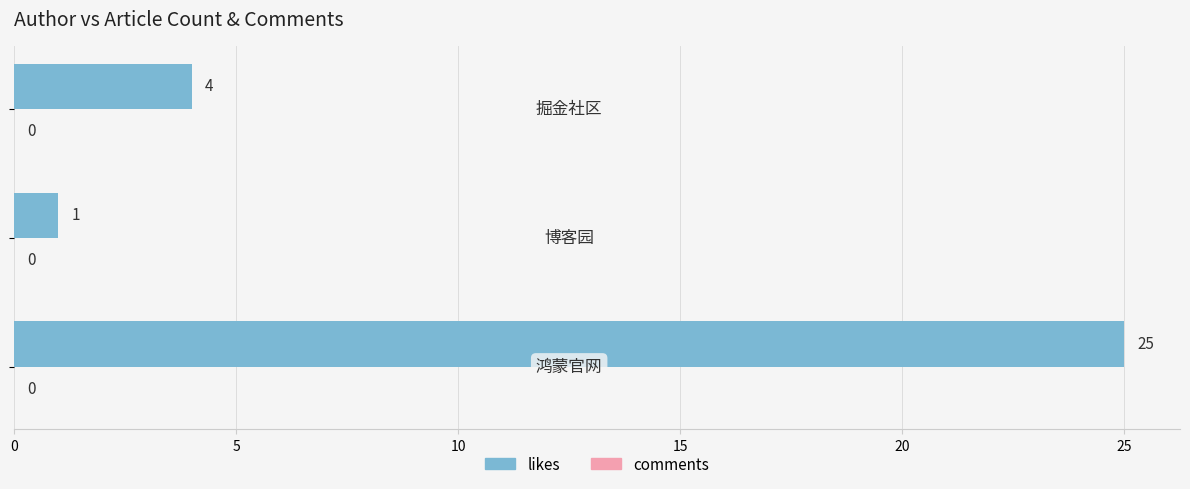

What is the maximum value shown in the chart?

25